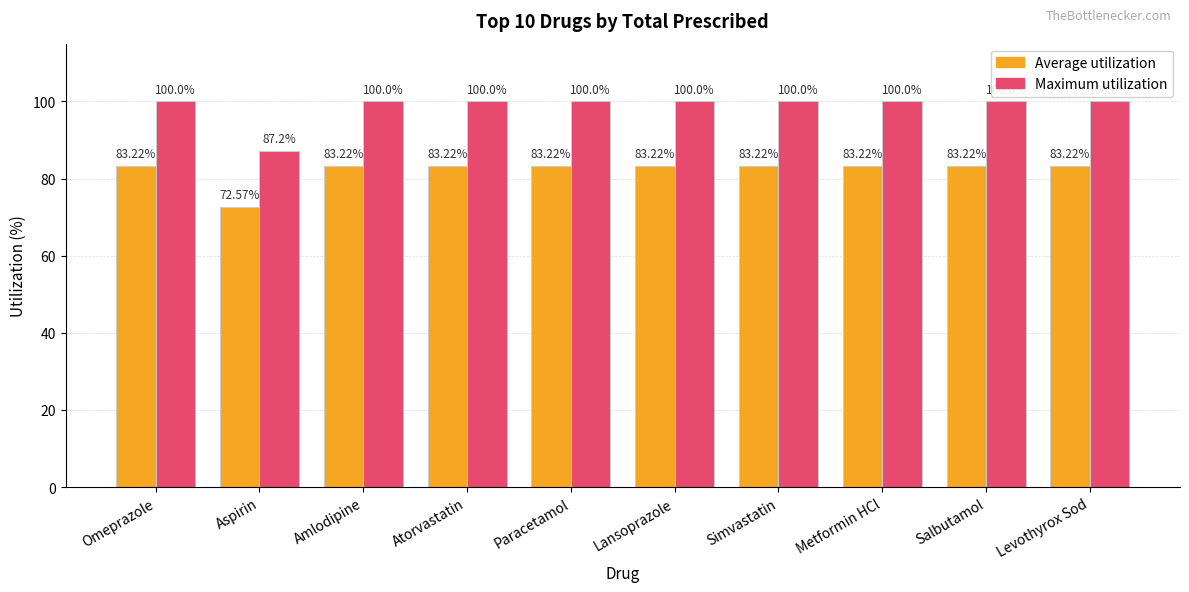

Reading right to left, list all the values displayed in this chart.

Average utilization: 83.2	83.2	83.2	83.2	83.2	83.2	83.2	83.2	72.6	83.2
Maximum utilization: 100.0	100.0	100.0	100.0	100.0	100.0	100.0	100.0	87.2	100.0